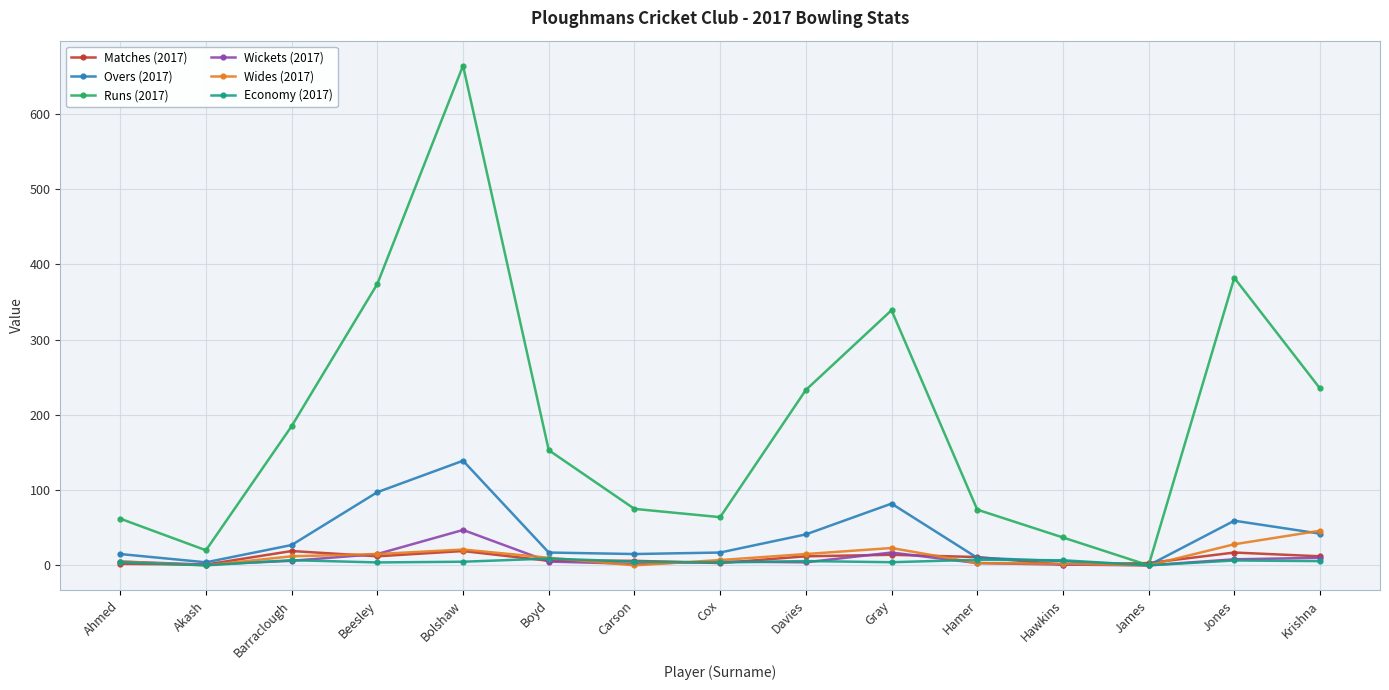

At which category does Matches (2017) reach its first local peak?

Barraclough